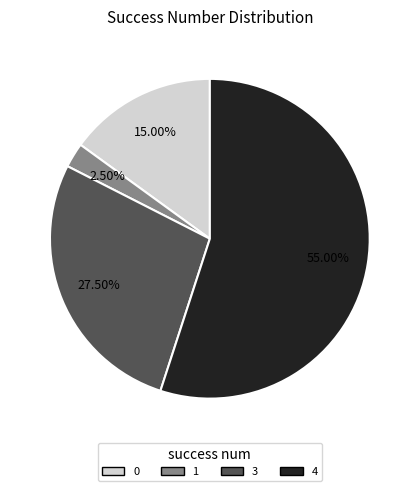

Does 3 account for over 50% of the chart?

No